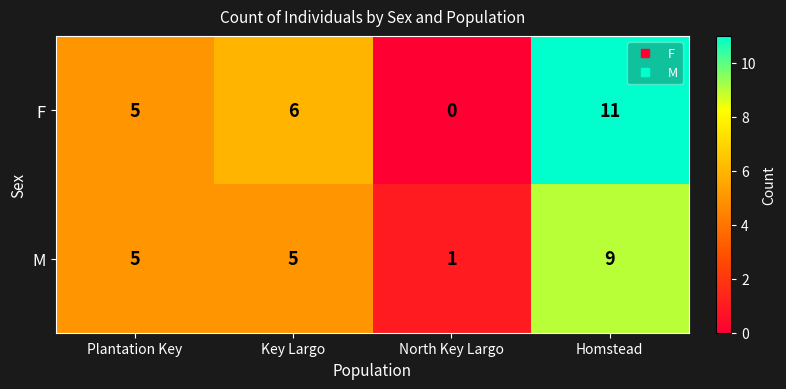

At which category is the sum across all series the highest?

Homstead